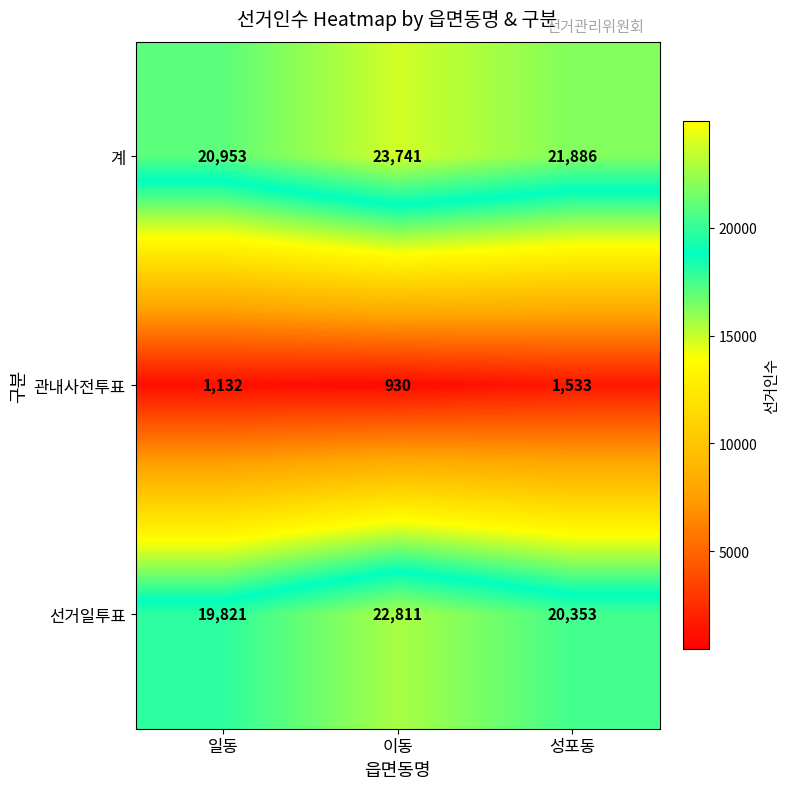

What is the greatest value displayed?

23741